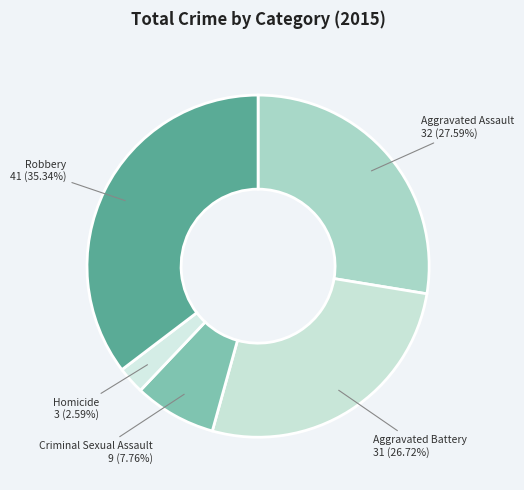

Rank the categories by value from lowest to highest.

Homicide, Criminal Sexual Assault, Aggravated Battery, Aggravated Assault, Robbery